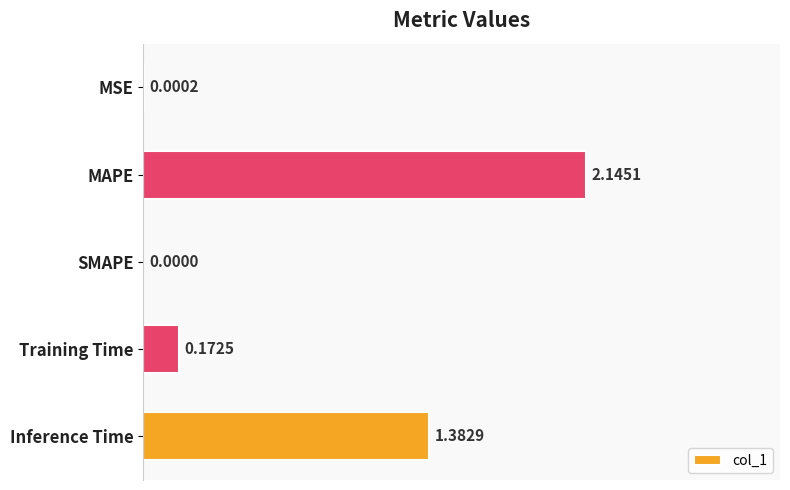

Where is the data nearest to the value 1?

Inference Time